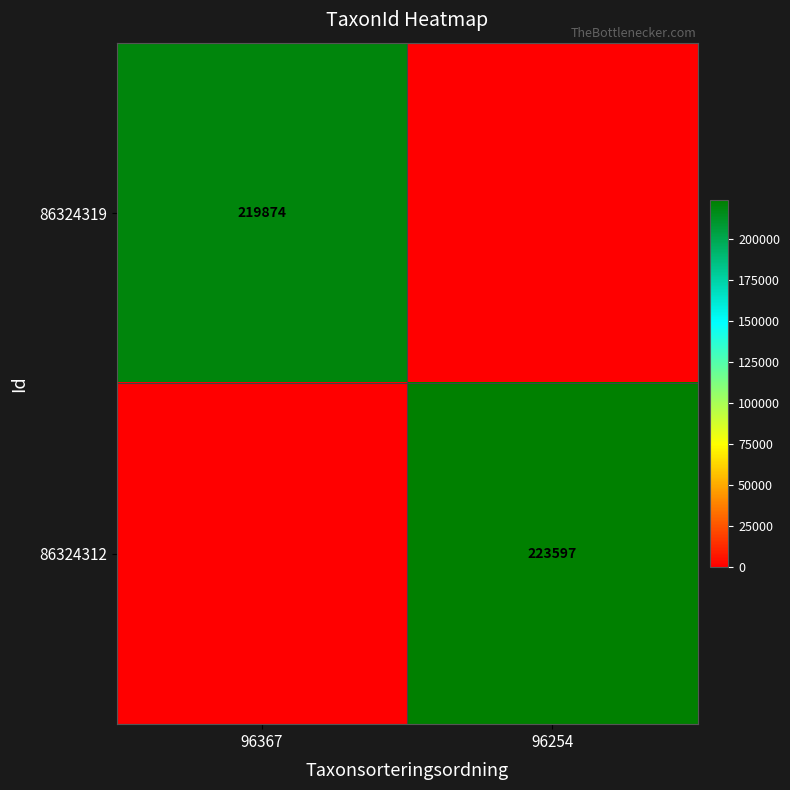

At which category does the chart reach its minimum across all series?

96254